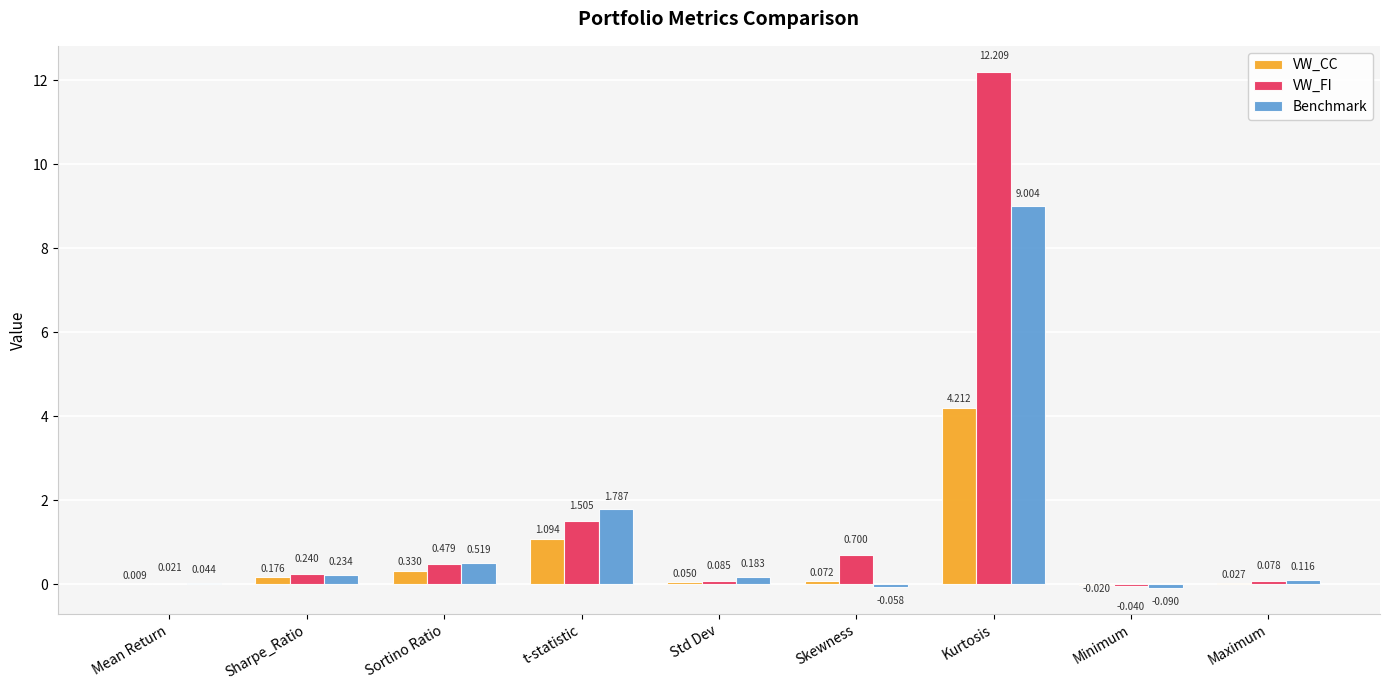

Which series has the largest total across all categories?

VW_FI